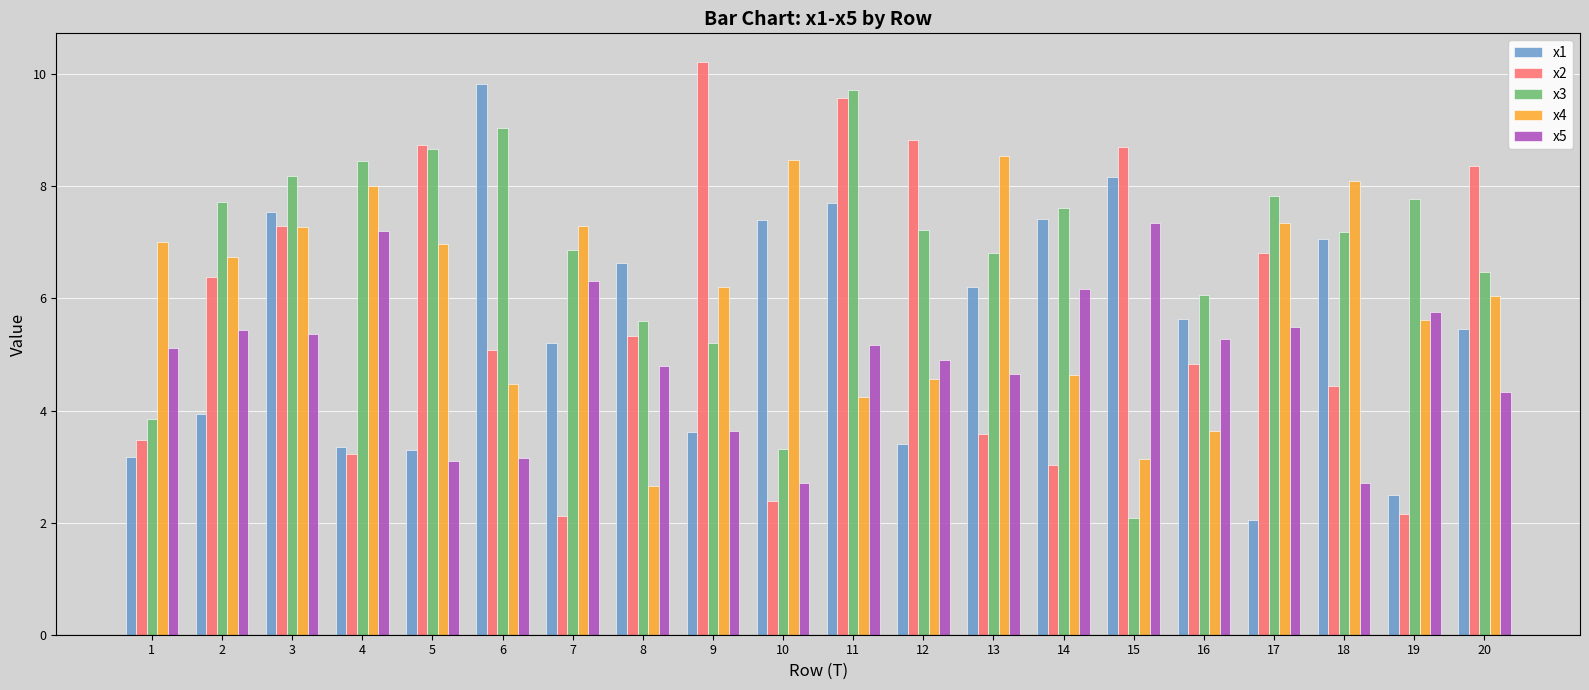

At which category is the sum across all series the highest?

11